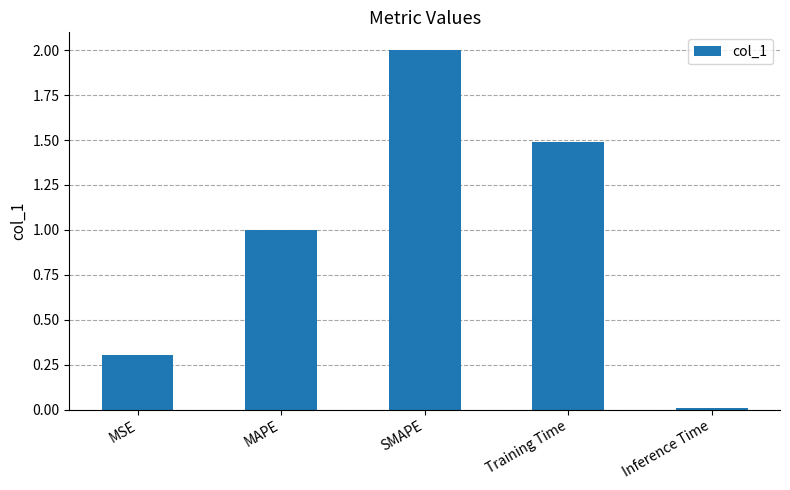

What is the difference between the second highest and second lowest values?

1.2